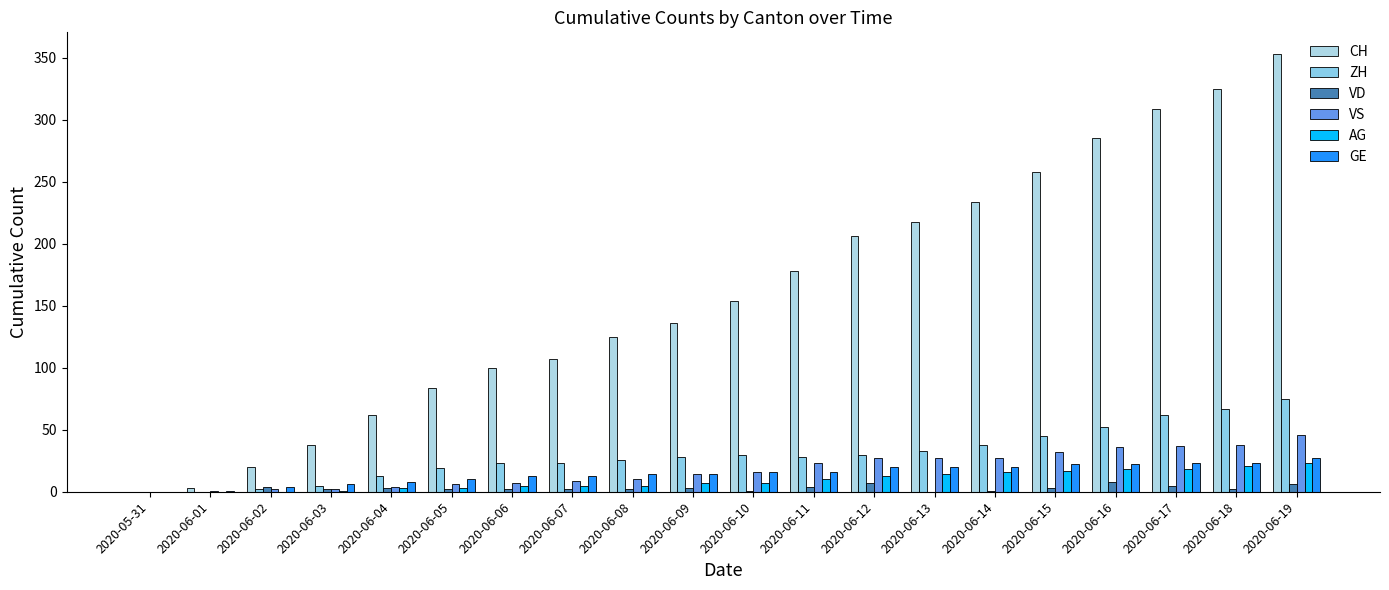

What is the label of the 17th bar from the right?

2020-06-03